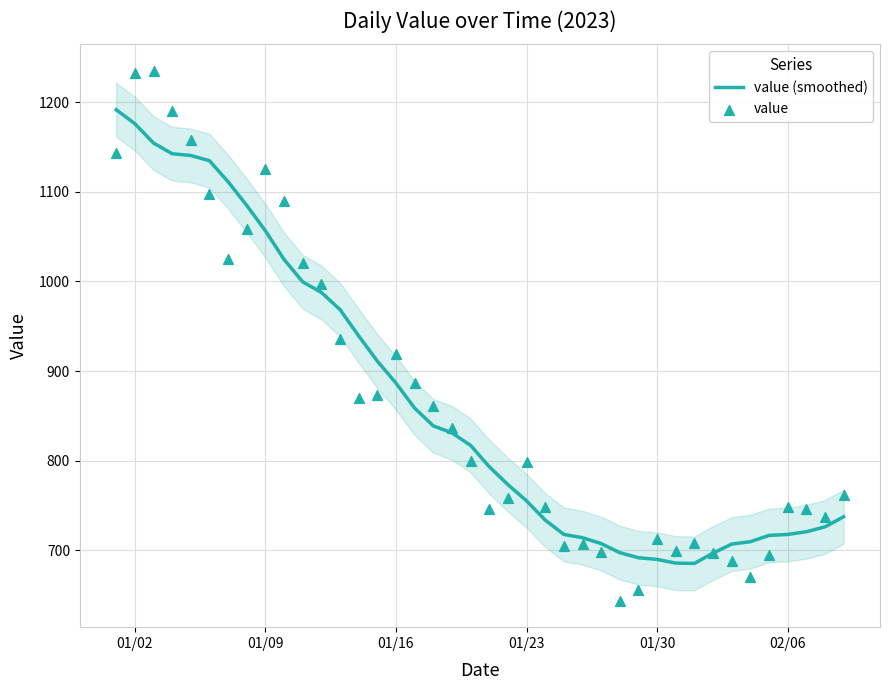

At how many categories does at least one series exceed 658?

40